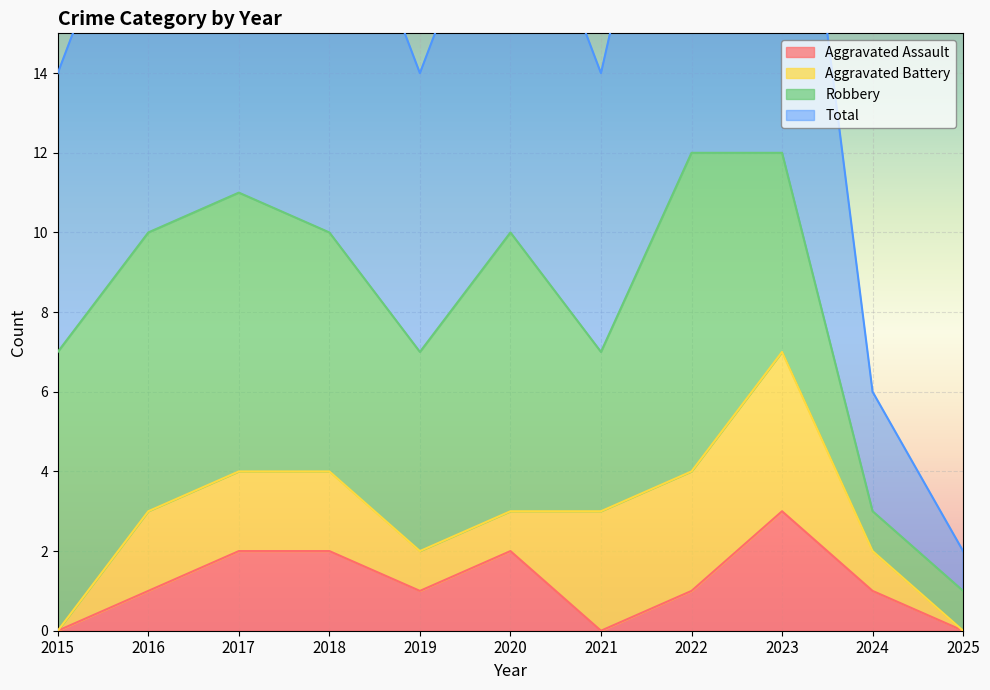

In Aggravated Assault, how many points are higher than both neighbors (excluding endpoints)?

2